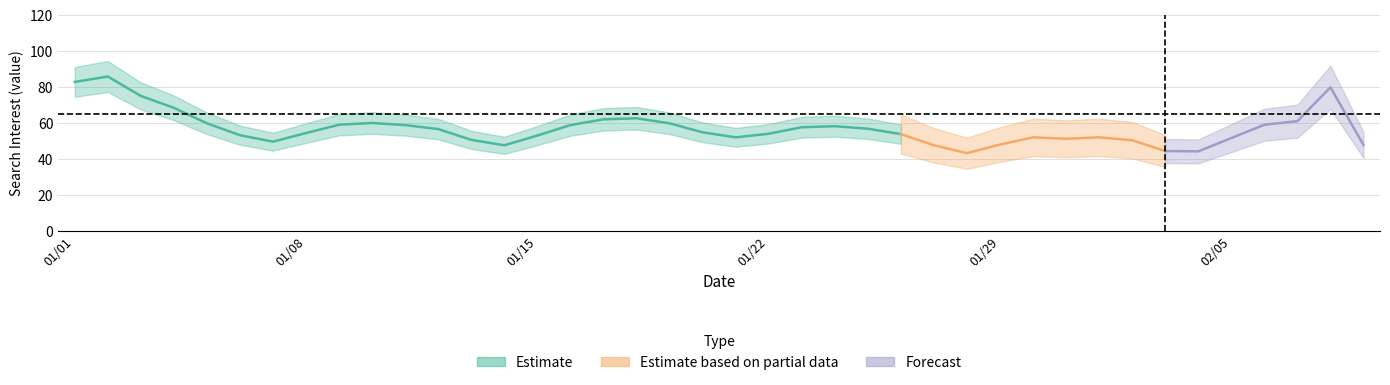

How many data points are above 53?

19